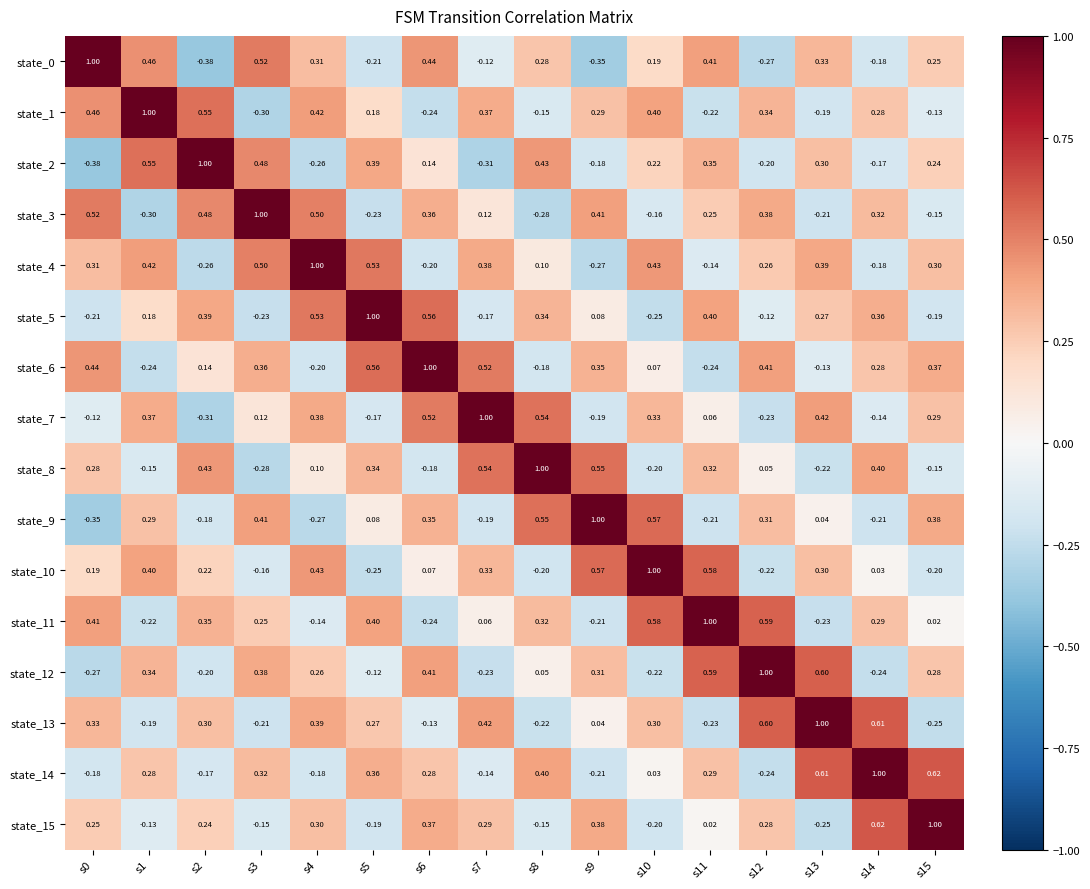

Is the value of state_13 at s11 greater than the value of state_8 at s11?

No